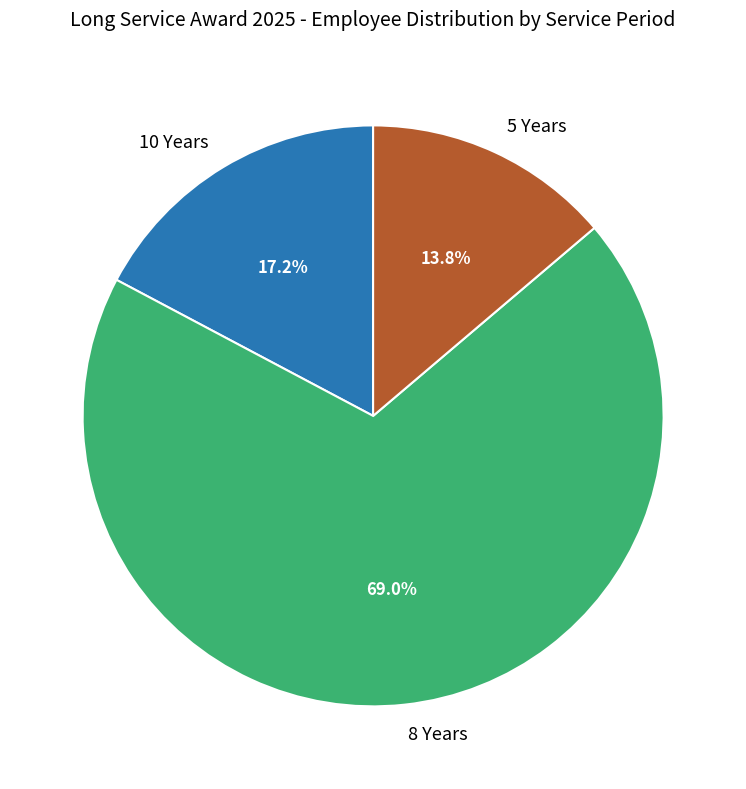

What percentage is NOT represented by 5 Years?

86.2%